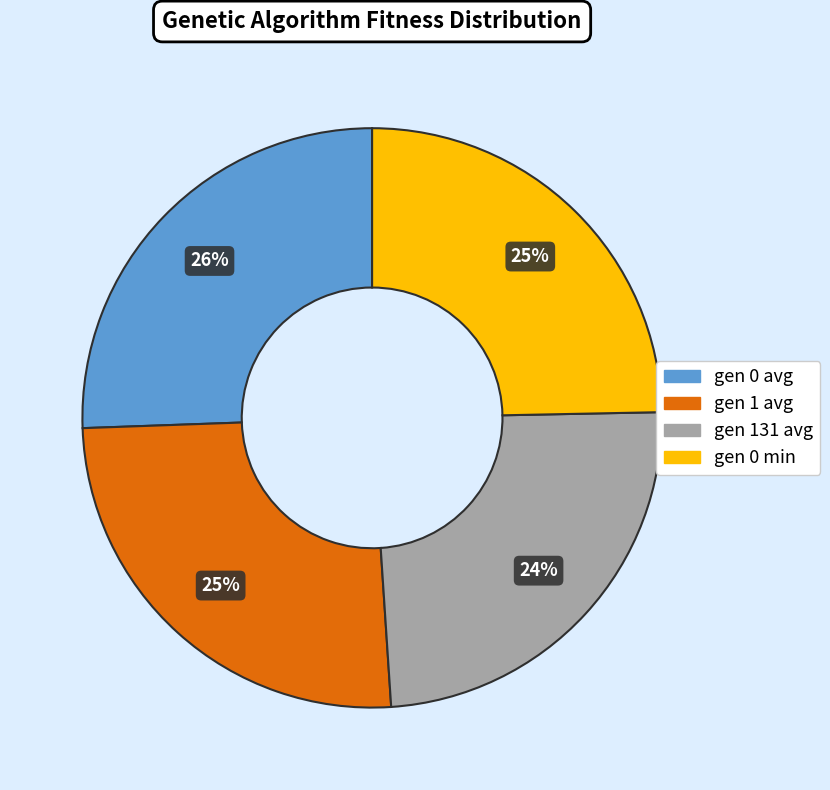

To the nearest percent, what percentage of the pie is gen 1 avg?

25%